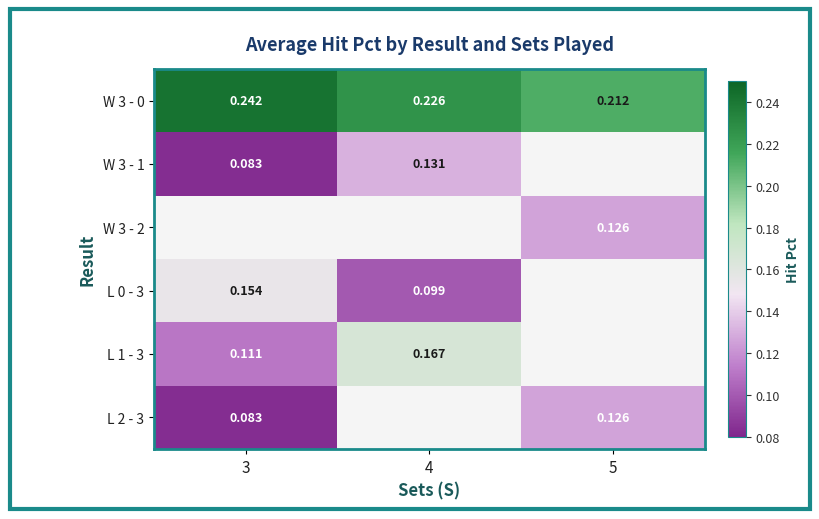

Is the value of W 3 - 1 at 3 greater than the value of L 2 - 3 at 5?

No